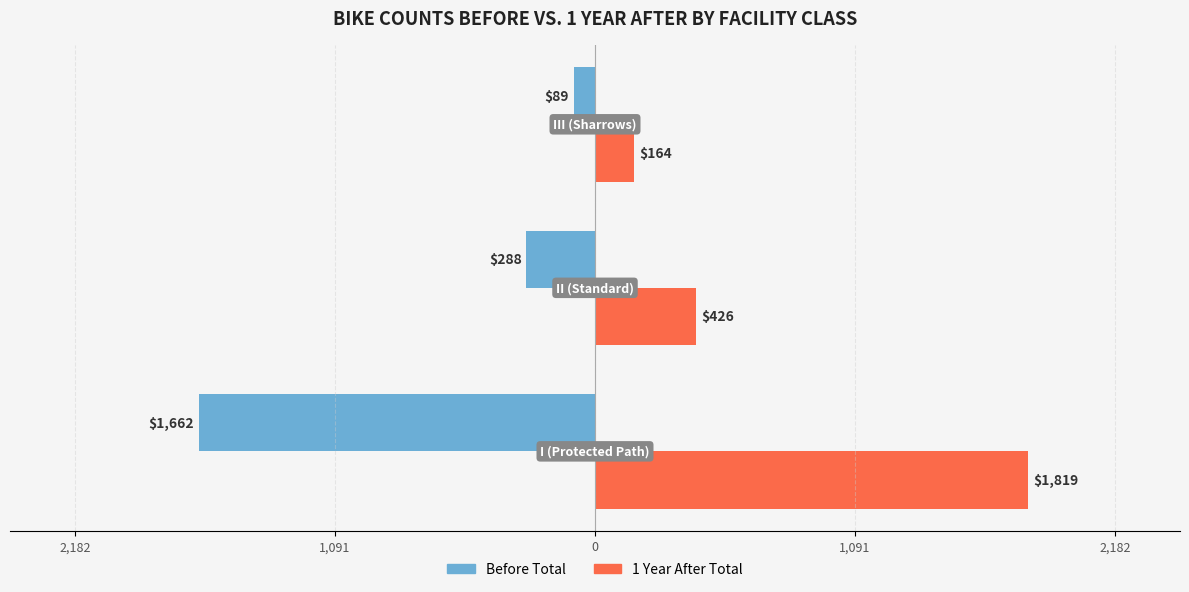

What are all the series names shown in the legend?

Before Total, 1 Year After Total